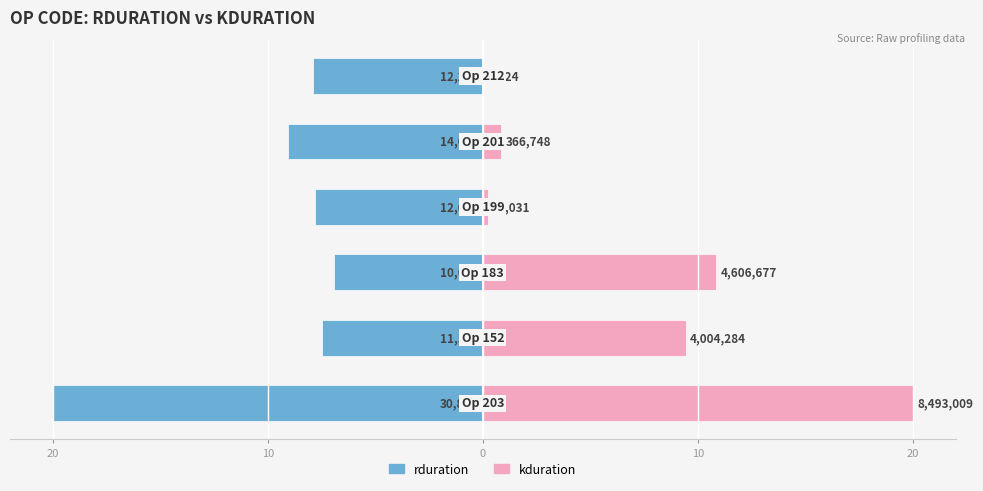

Reading left to right, list all the values displayed in this chart.

rduration: -20.0	-7.5	-6.9	-7.8	-9.1	-7.9
kduration: 20.0	9.4	10.8	0.2	0.9	0.0